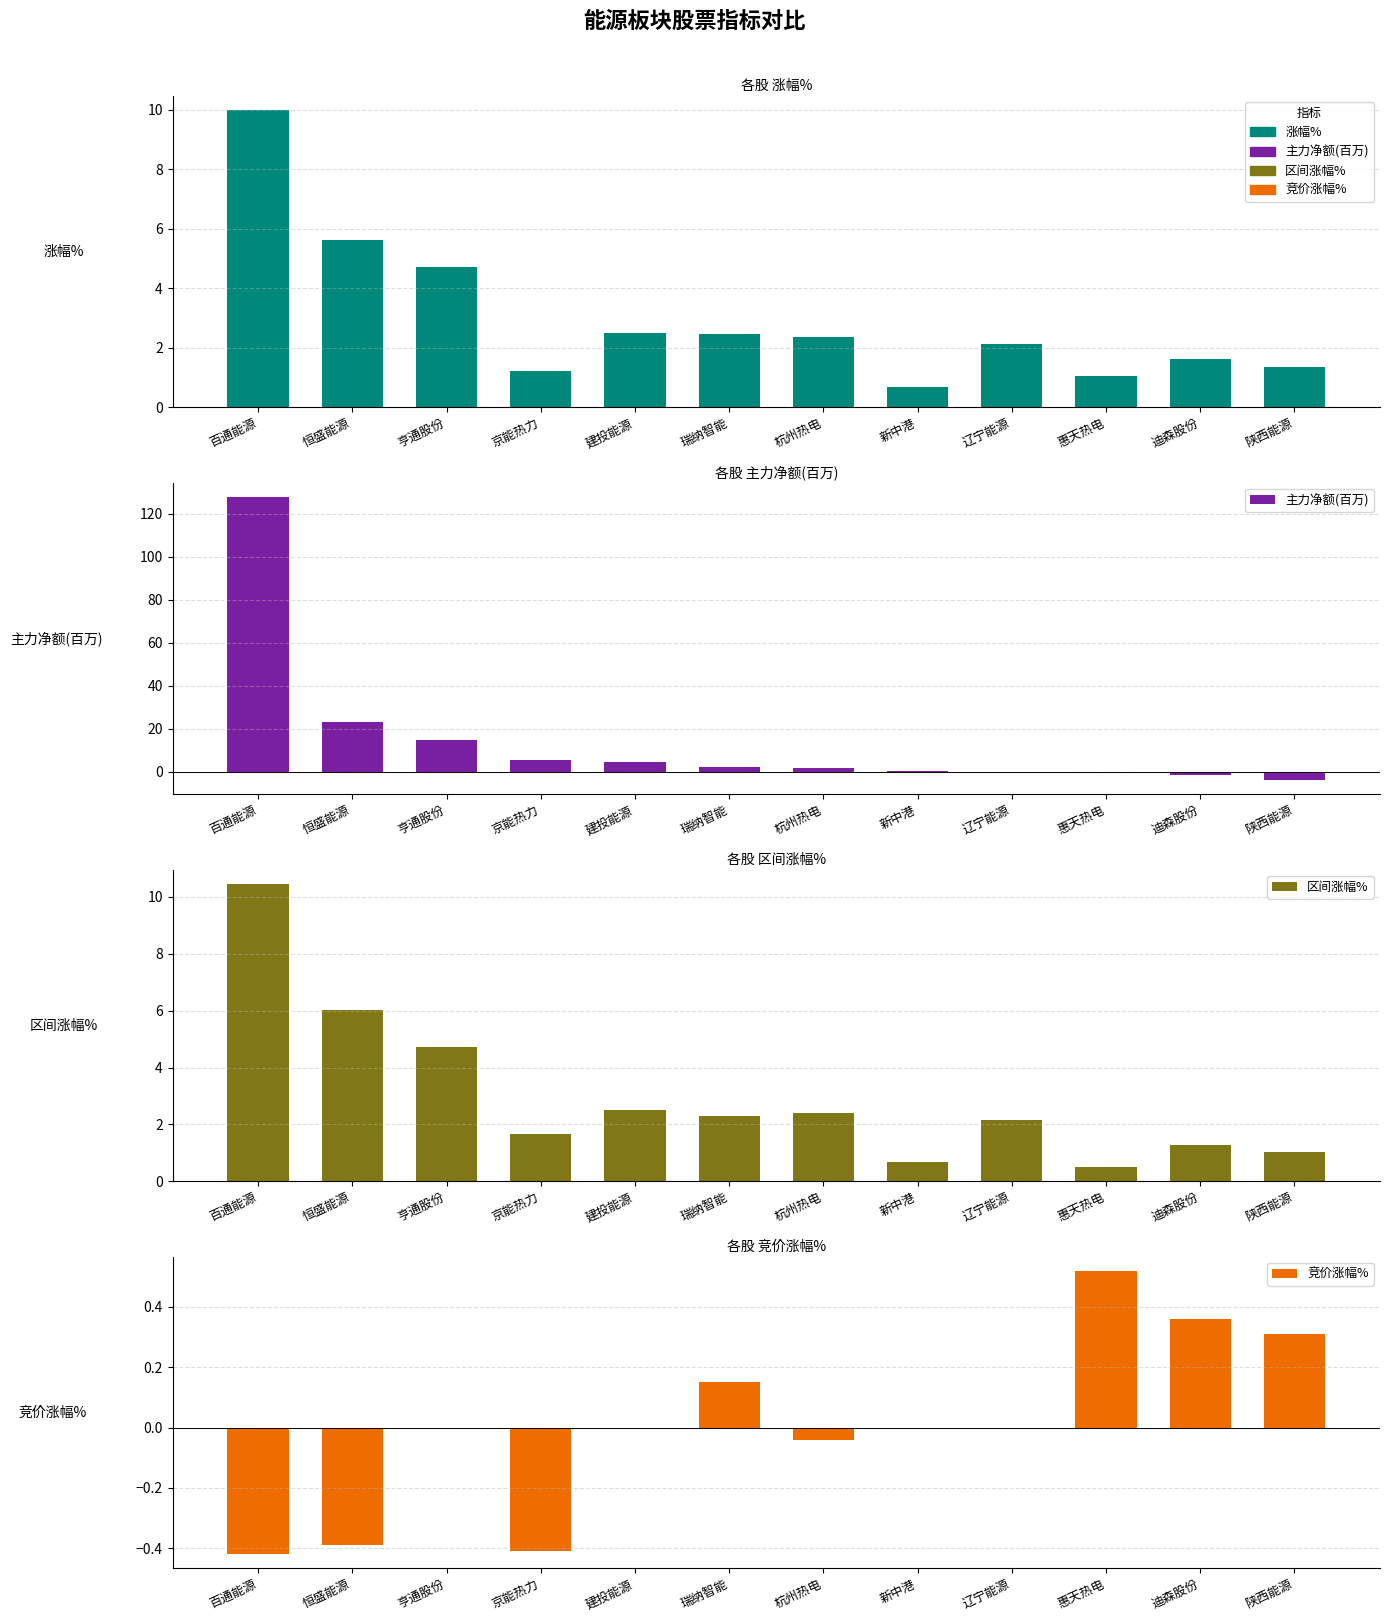

Which category has the highest value in the 区间涨幅% series?

百通能源